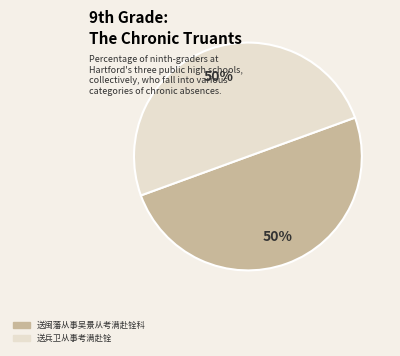

To the nearest percent, what is the average slice percentage?

50%